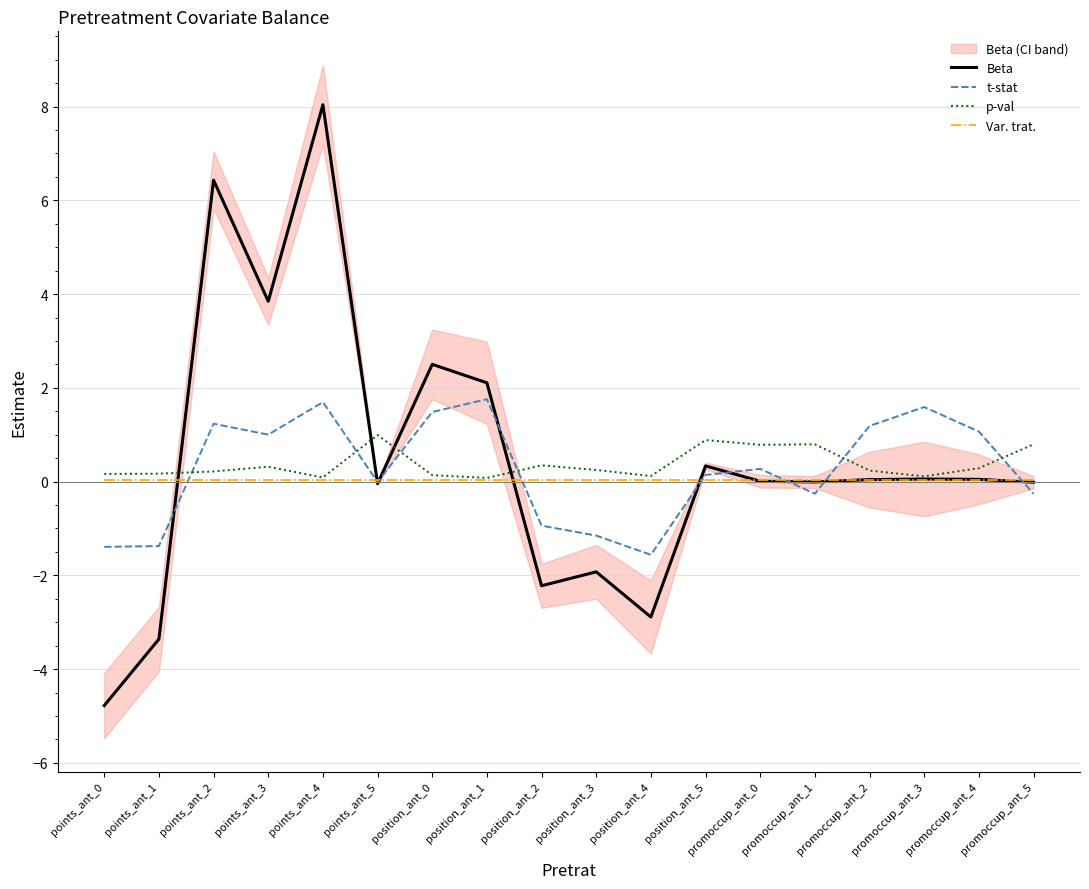

The value of Var. trat. at position_ant_4 is 0.0. True or false?

True